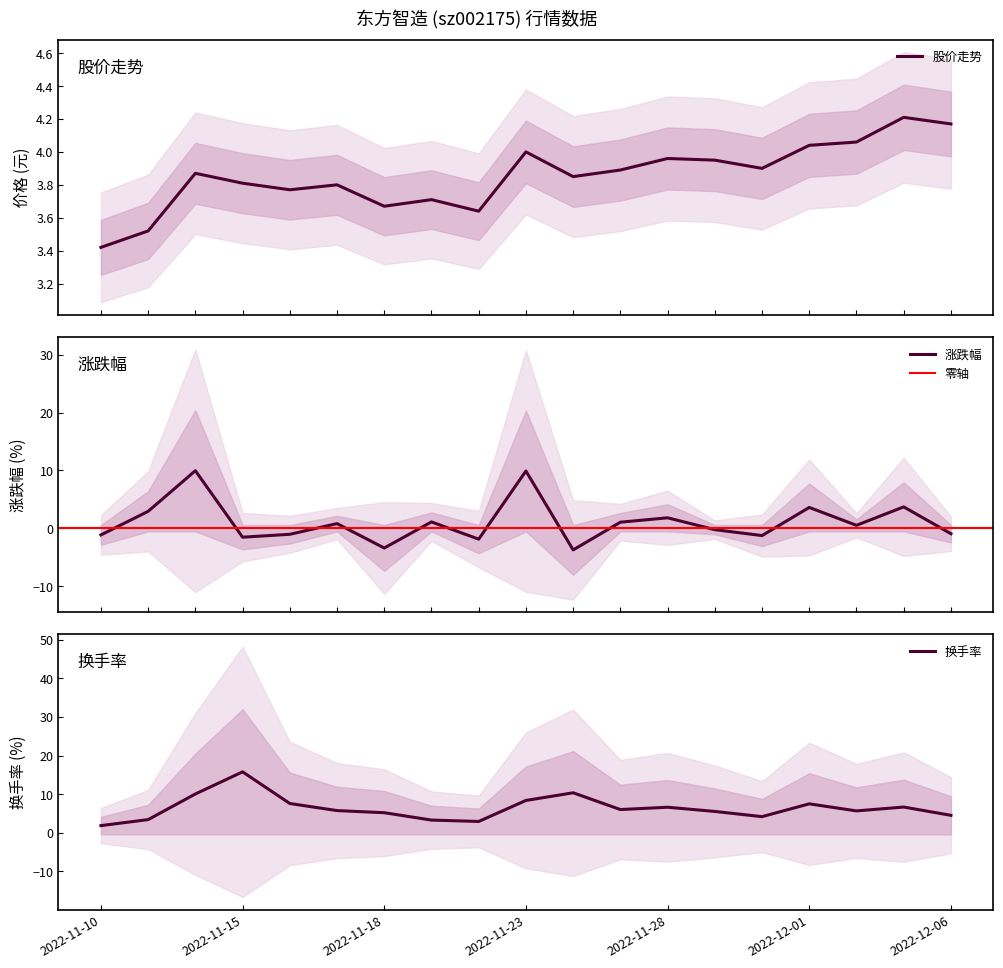

What position from the right is 2022-11-21?

12